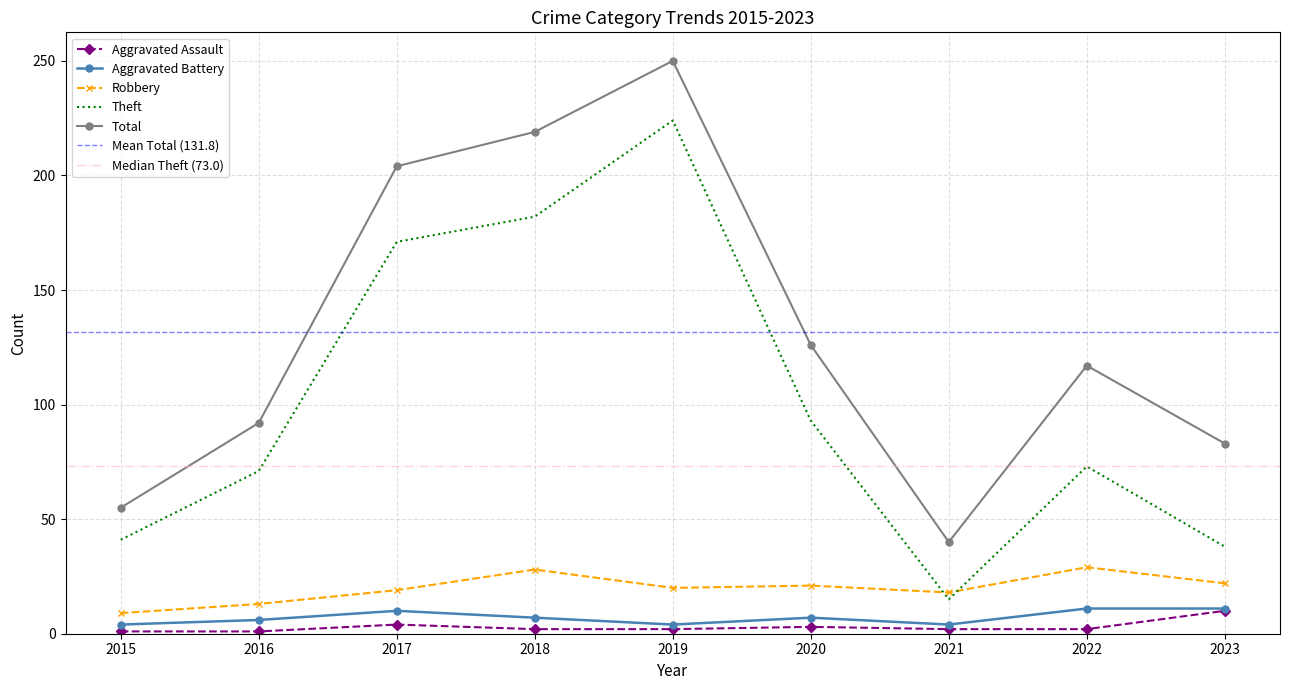

Between 2016 and 2018, which is larger?

2018